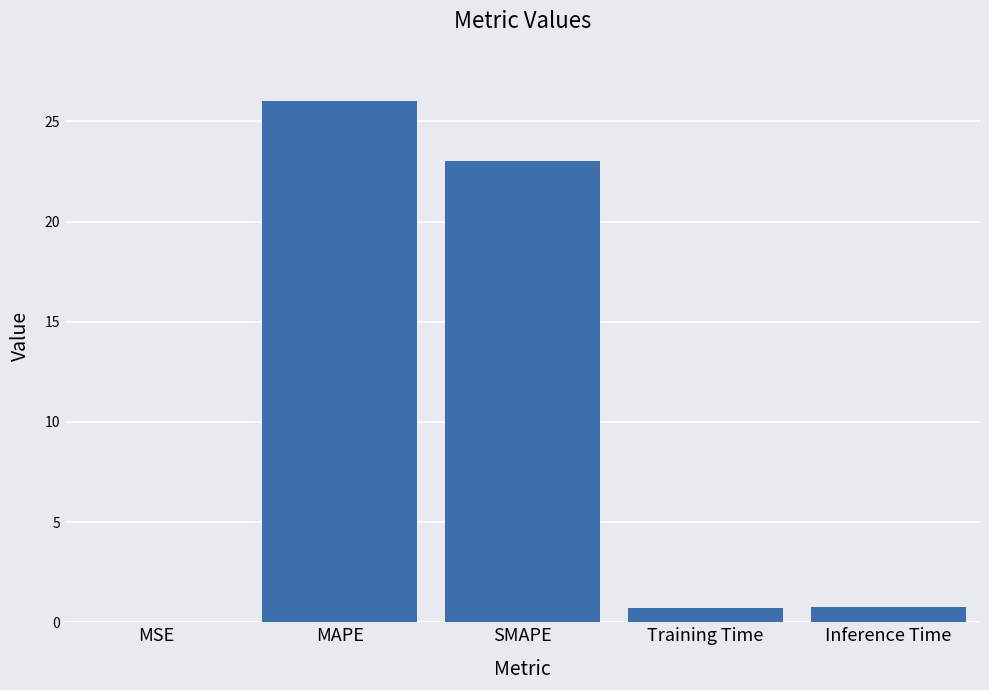

What is the sum of all values?

50.5